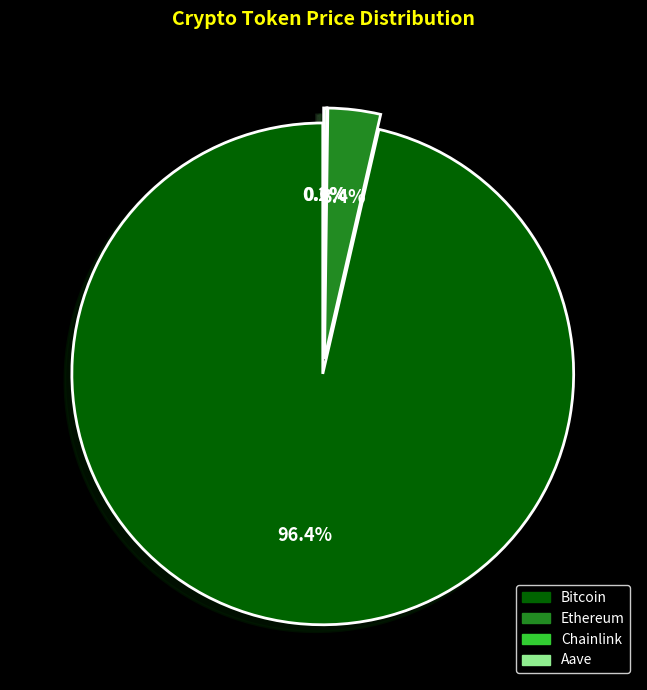

Which category has the biggest portion of the pie?

Bitcoin